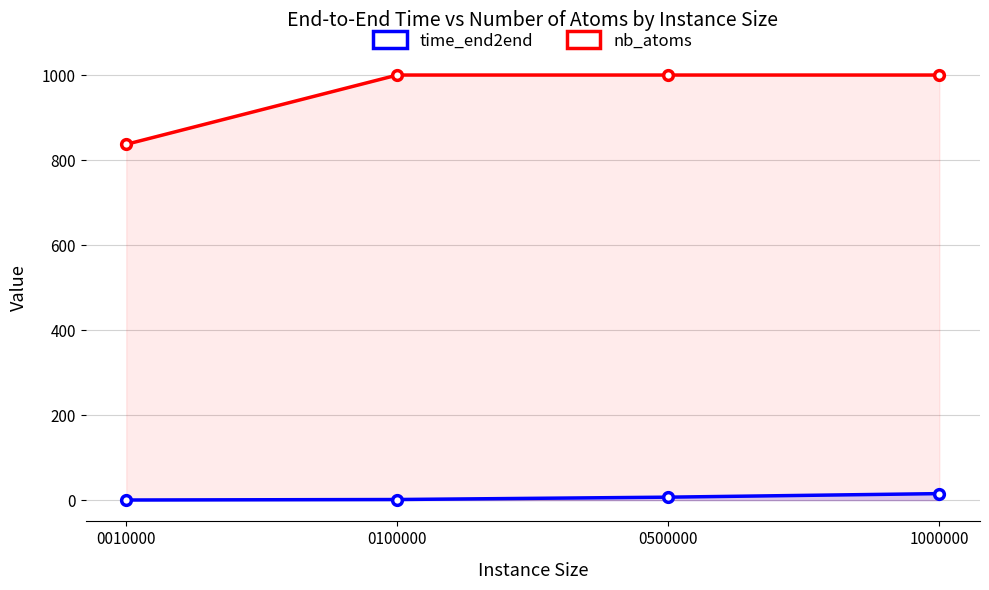

What are all the series names shown in the legend?

time_end2end, nb_atoms